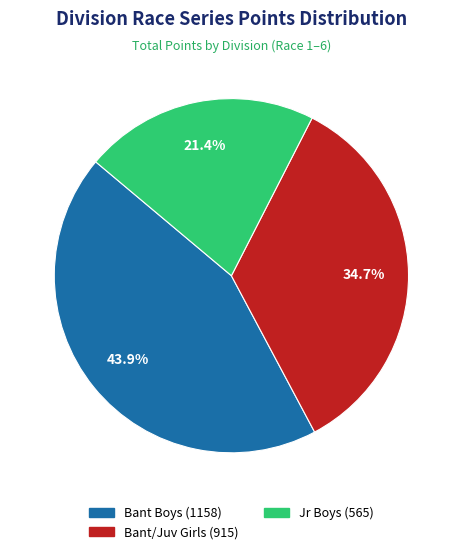

Is there any slice that represents more than half of the pie?

No